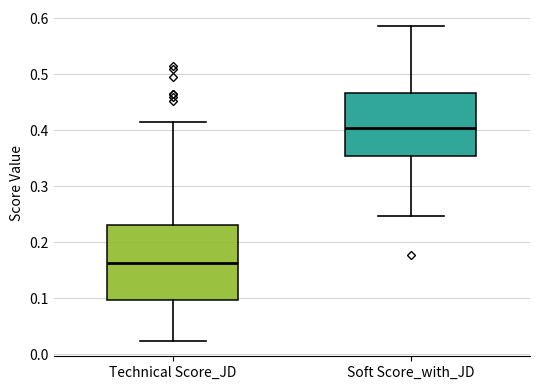

Reading left to right, transcribe this box plot: for each box, give where its median line is, the range the box spans, and where its two whiskers end, as read against the y-axis. The values are not printed on the chart, so give them approximately, as read against the axis.

Technical Score_JD: median 0.16, box 0.10 to 0.23, whiskers 0.02 to 0.41
Soft Score_with_JD: median 0.40, box 0.35 to 0.47, whiskers 0.25 to 0.59